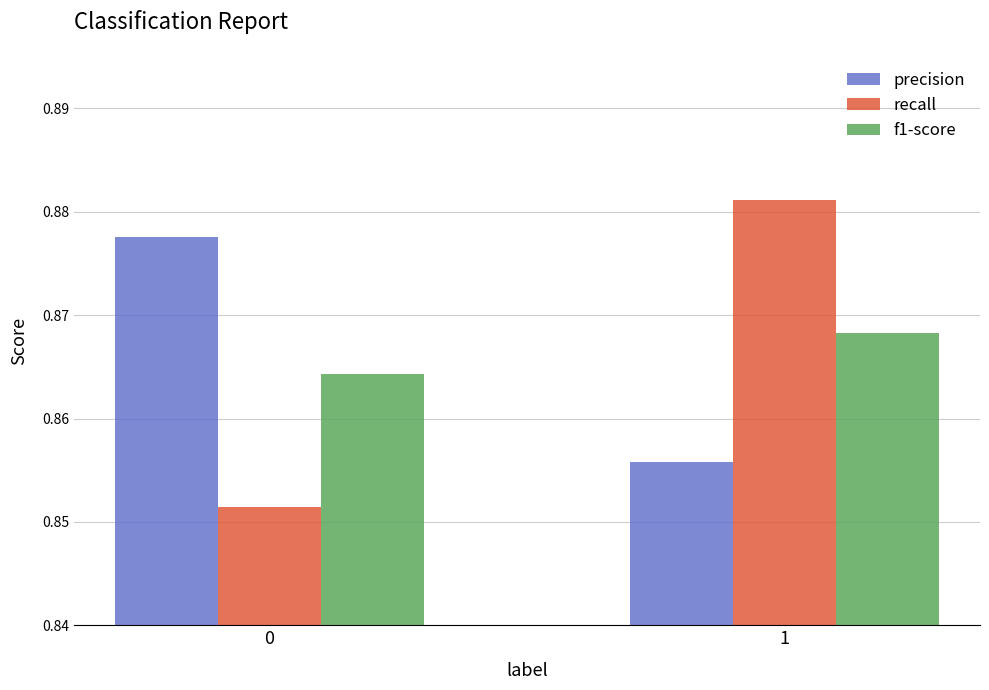

Which series changed the most between 0 and 1?

recall